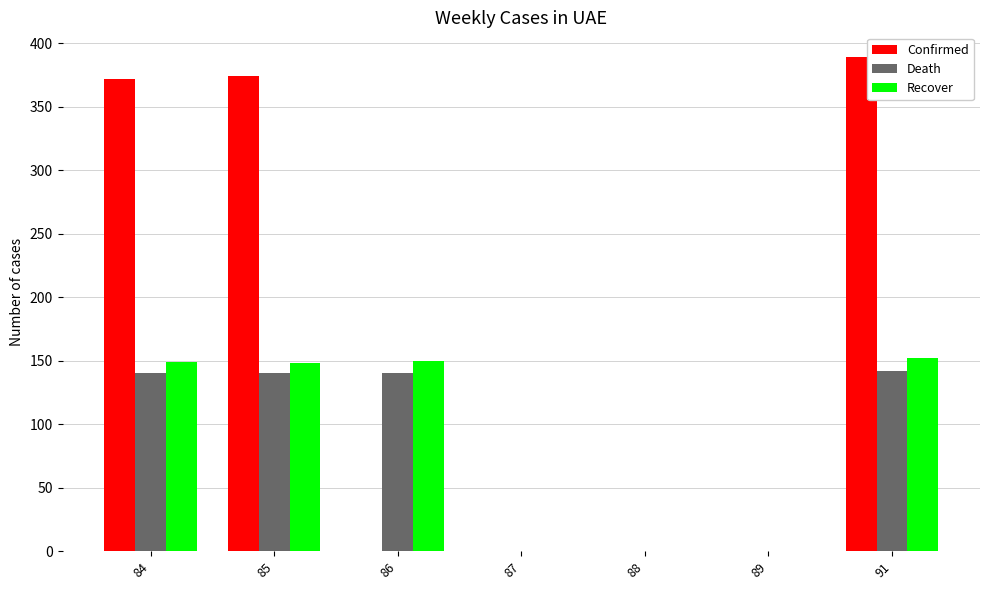

The Death series shows 140.0 at 85. True or false?

True